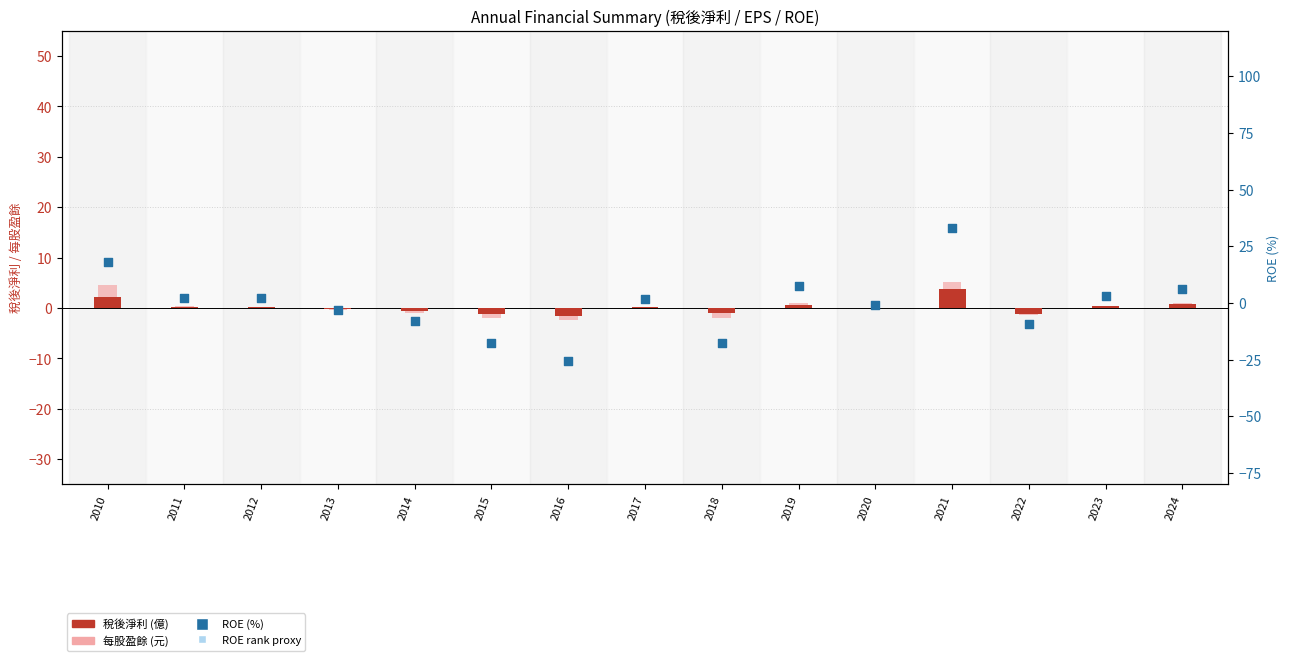

At how many categories does at least one series exceed -11?

15